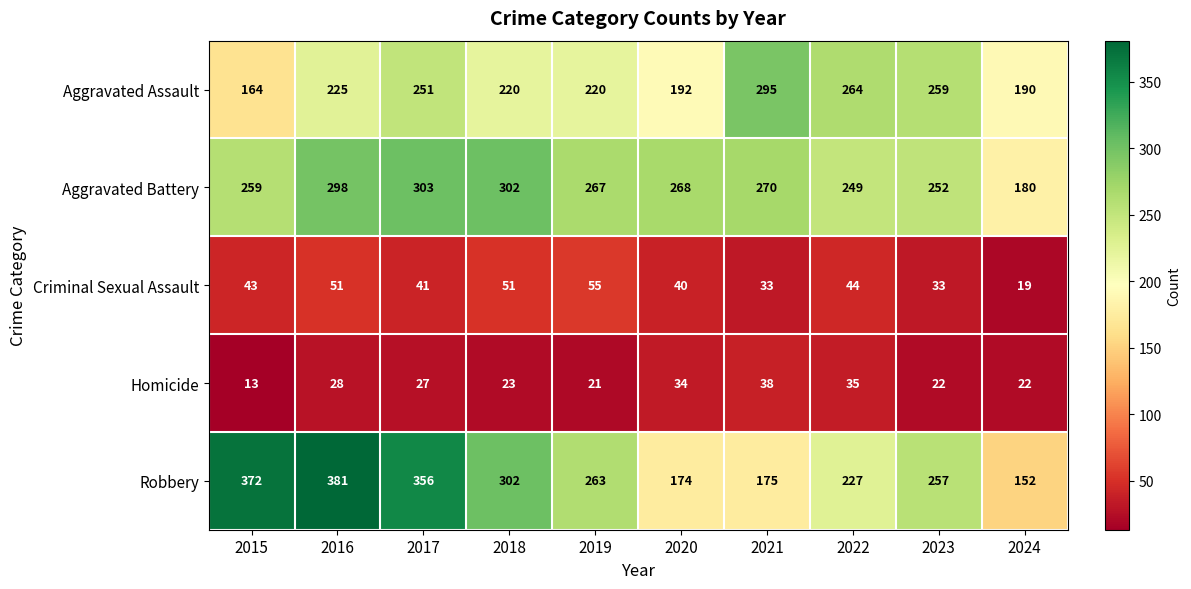

List the series in order of their peak value, lowest first.

Homicide, Criminal Sexual Assault, Aggravated Assault, Aggravated Battery, Robbery